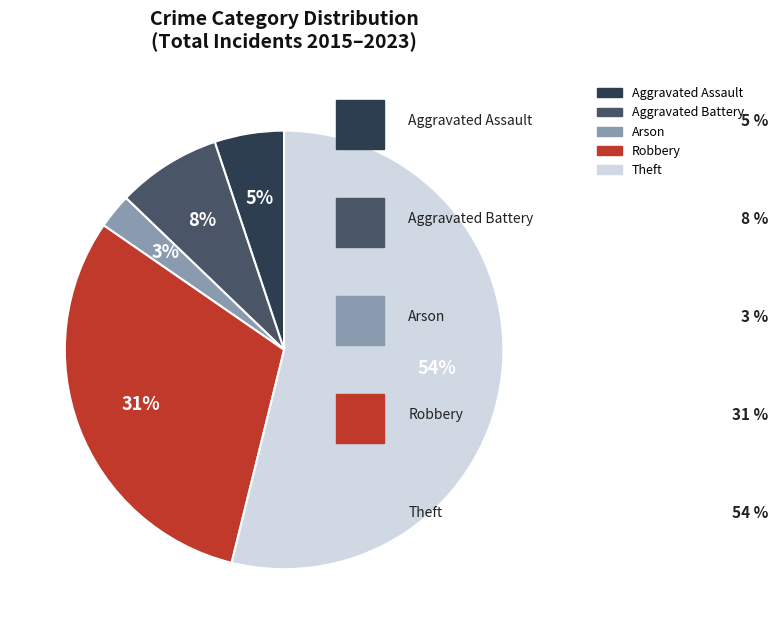

Do Robbery and Aggravated Assault together represent more than half of the pie?

No